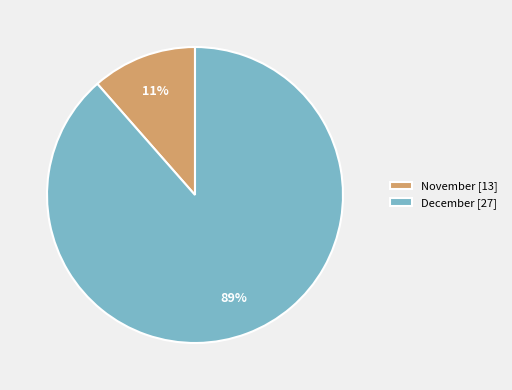

Which slice is the smallest?

November [13]